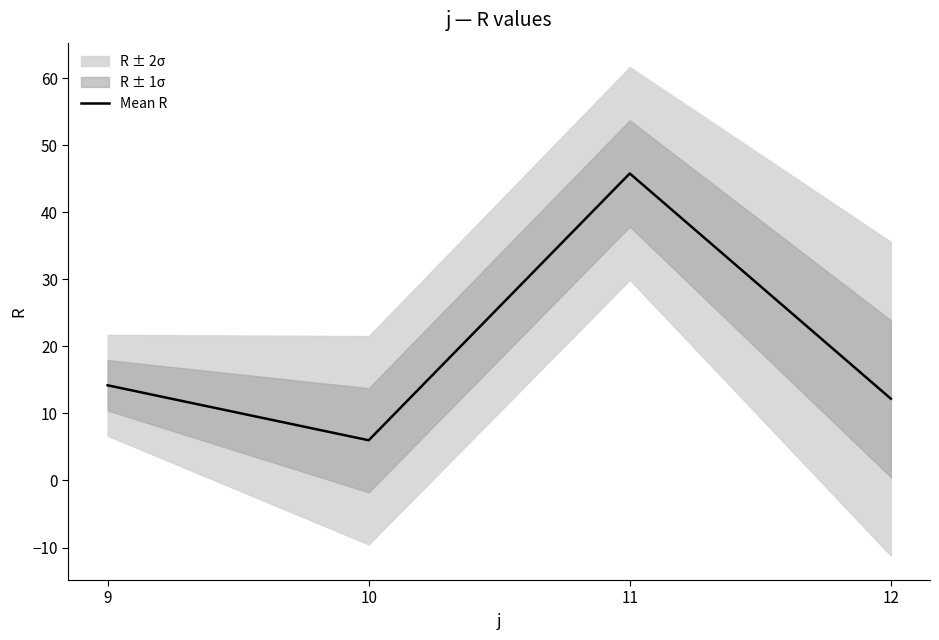

Where is the data nearest to the value 25?

9